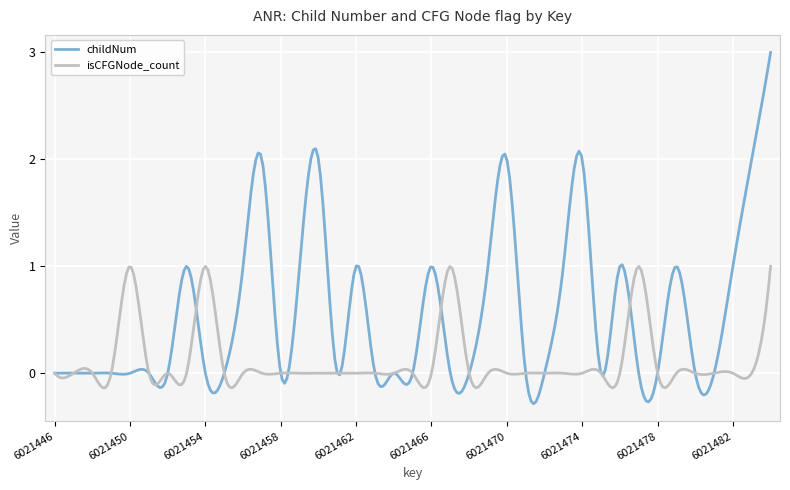

List the series in order of their peak value, lowest first.

isCFGNode_count, childNum